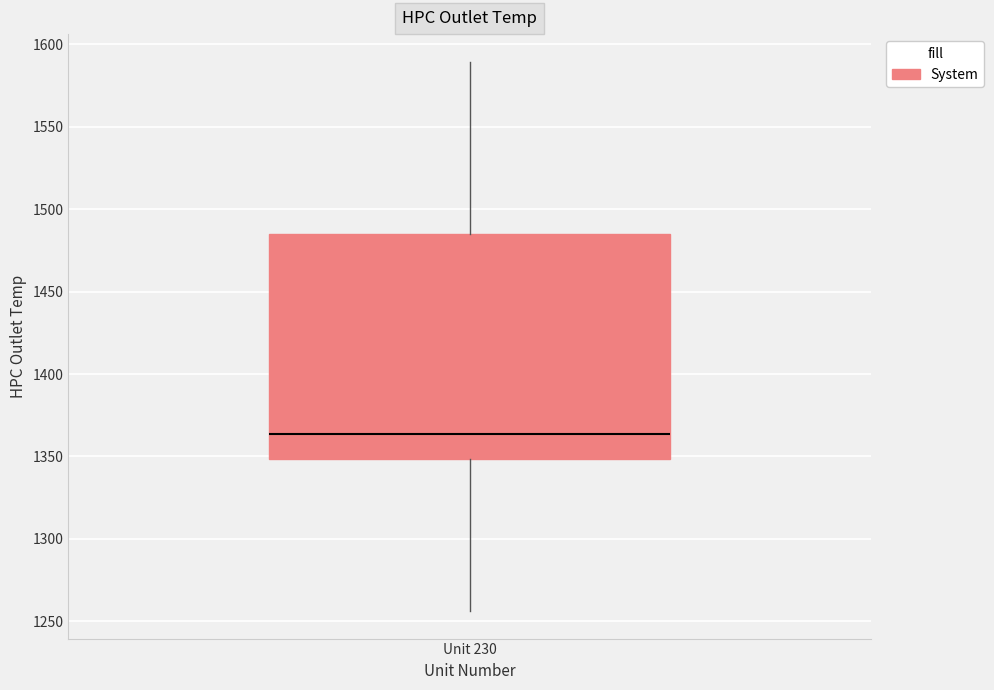

Read this box plot against the y-axis: the position of the median line, the range covered by the box, and the ends of both whiskers. The values are not printed on the chart, so give them approximately, as read against the axis.

median 1365, box 1350 to 1485, whiskers 1255 to 1590